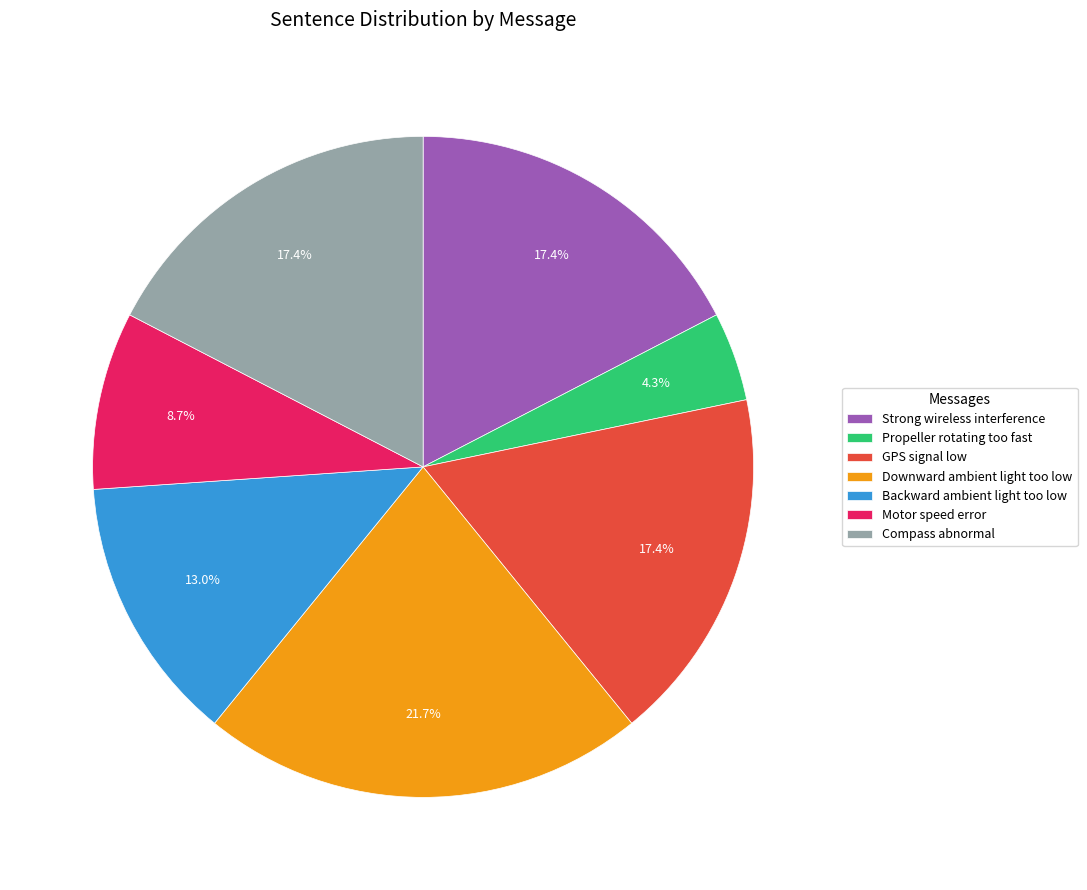

What percentage do Strong wireless interference and Downward ambient light too low together represent?

39.1%